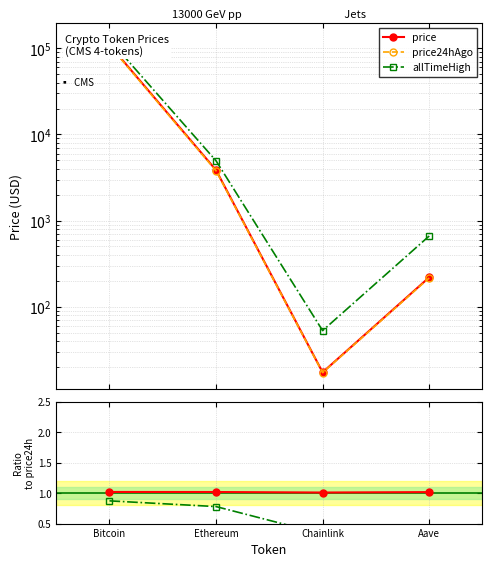

True or false: price24hAgo and price intersect in this chart.

False